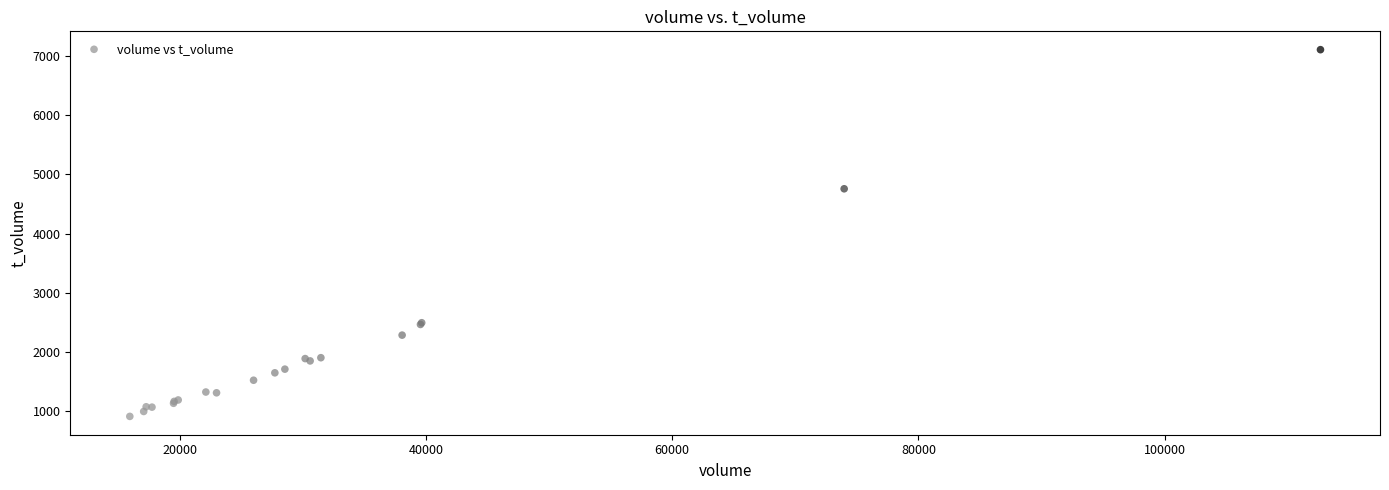

What Y value in the scatter plot is closest to 4010?

4757